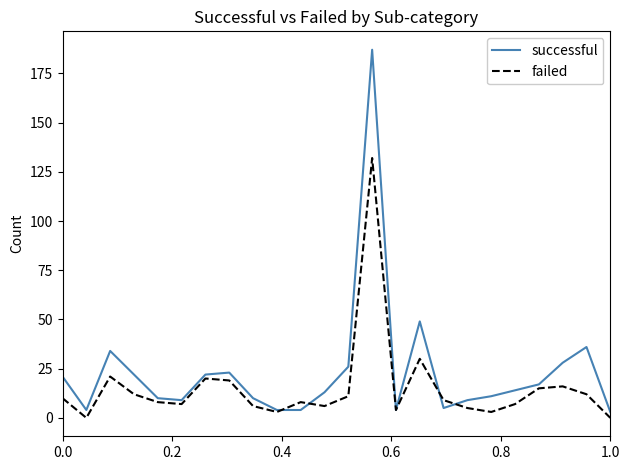

List the series in order of their overall mean, lowest first.

failed, successful